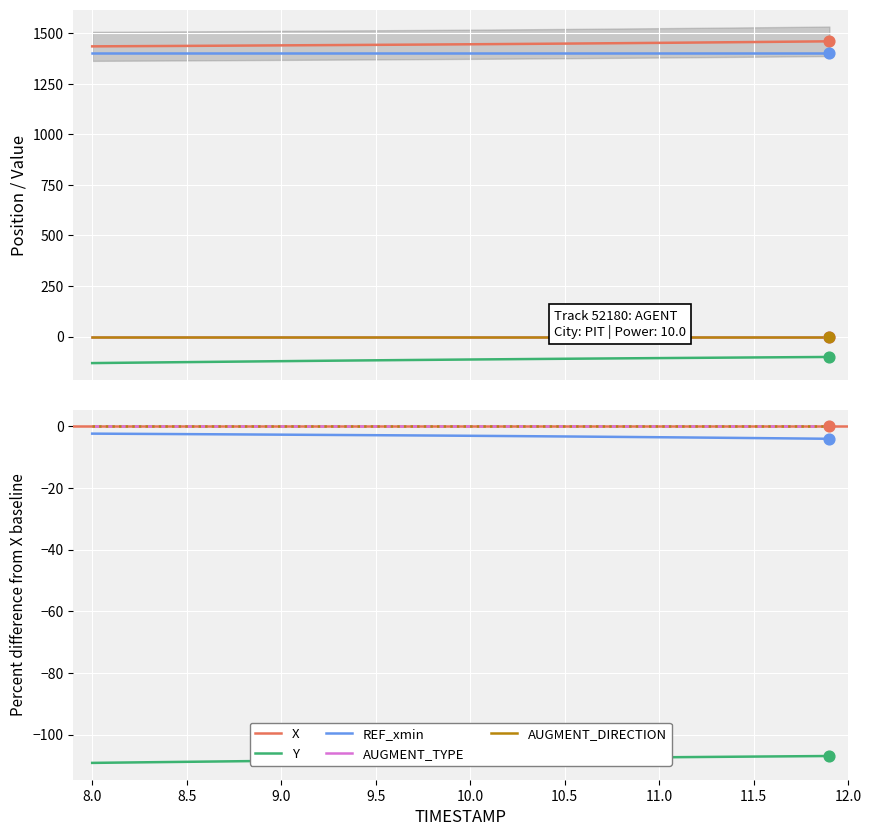

Which series has the largest total across all categories?

X